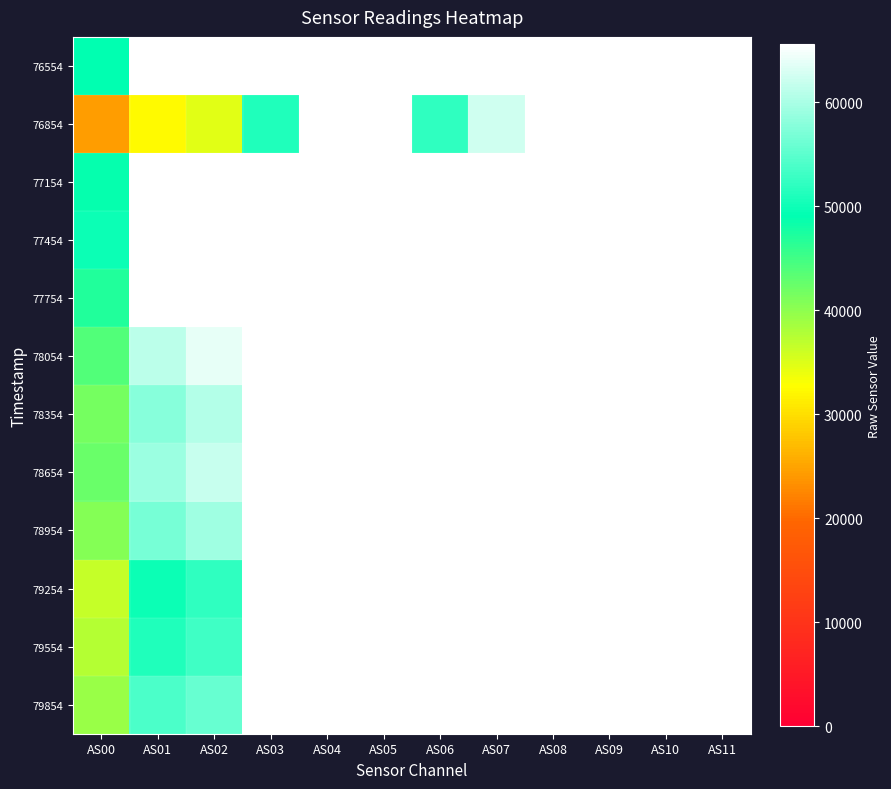

Which category has the highest value across all series?

AS01